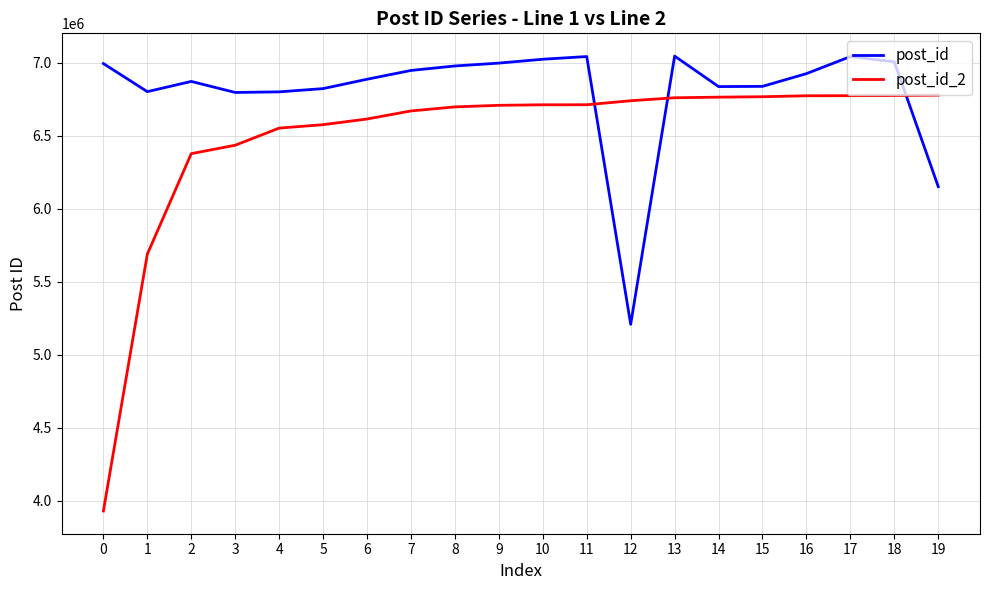

Is it true that post_id_2 equals 6435348 at 3?

True